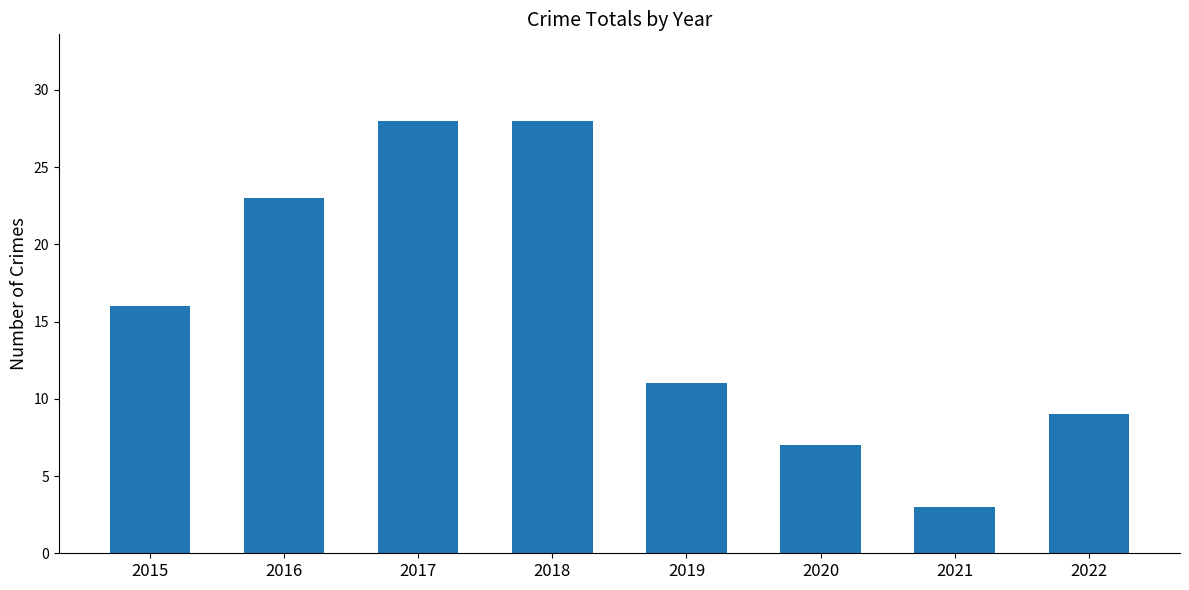

What is the ratio of the value at 2017 to the value at 2018?

1.0